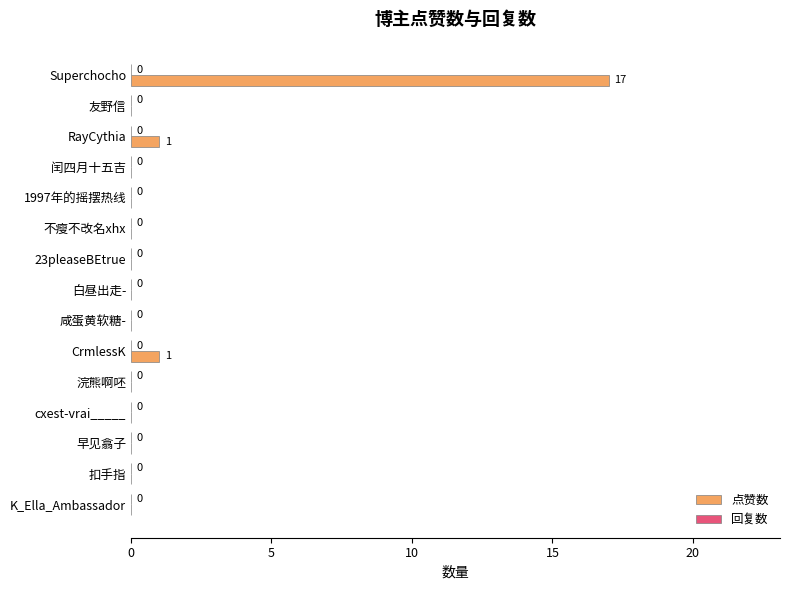

What is the greatest value displayed?

17